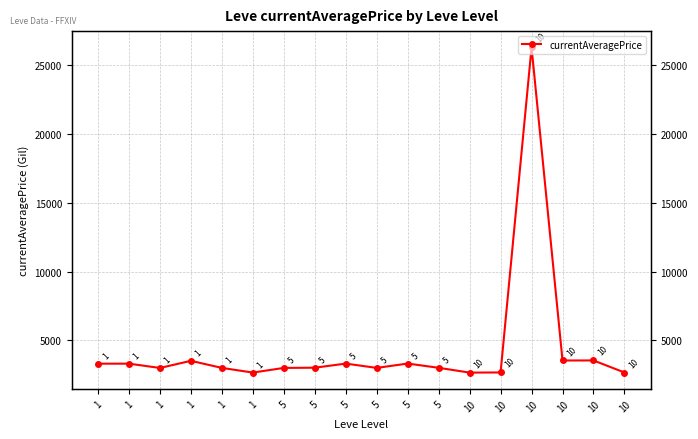

Where does the data first go above 3015?

1